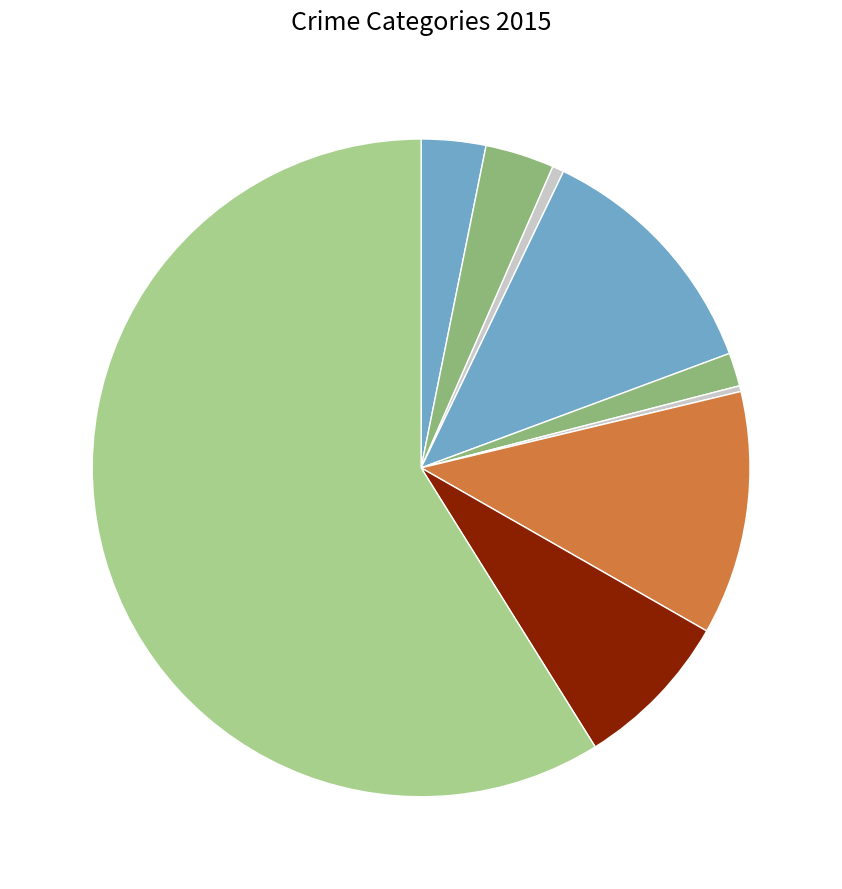

Rank the categories by value from lowest to highest.

Homicide, Arson, Criminal Sexual Assault, Aggravated Assault, Aggravated Battery, Robbery, Motor Vehicle Theft, Burglary, Theft